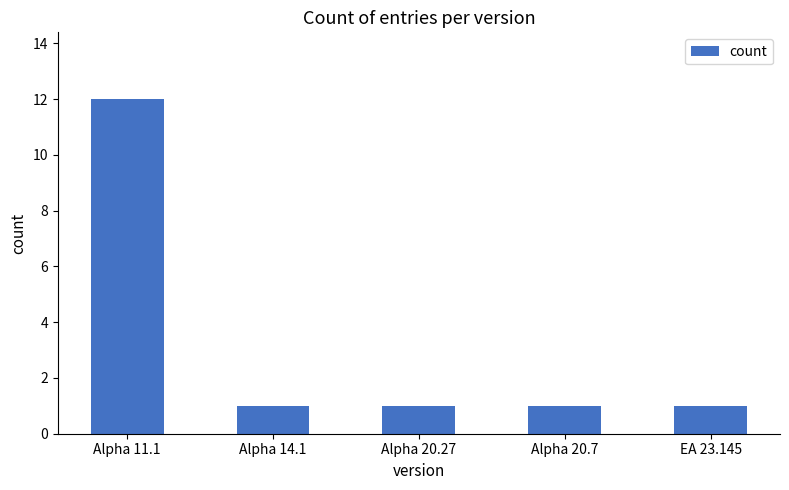

Which label corresponds to the largest value in the chart?

Alpha 11.1